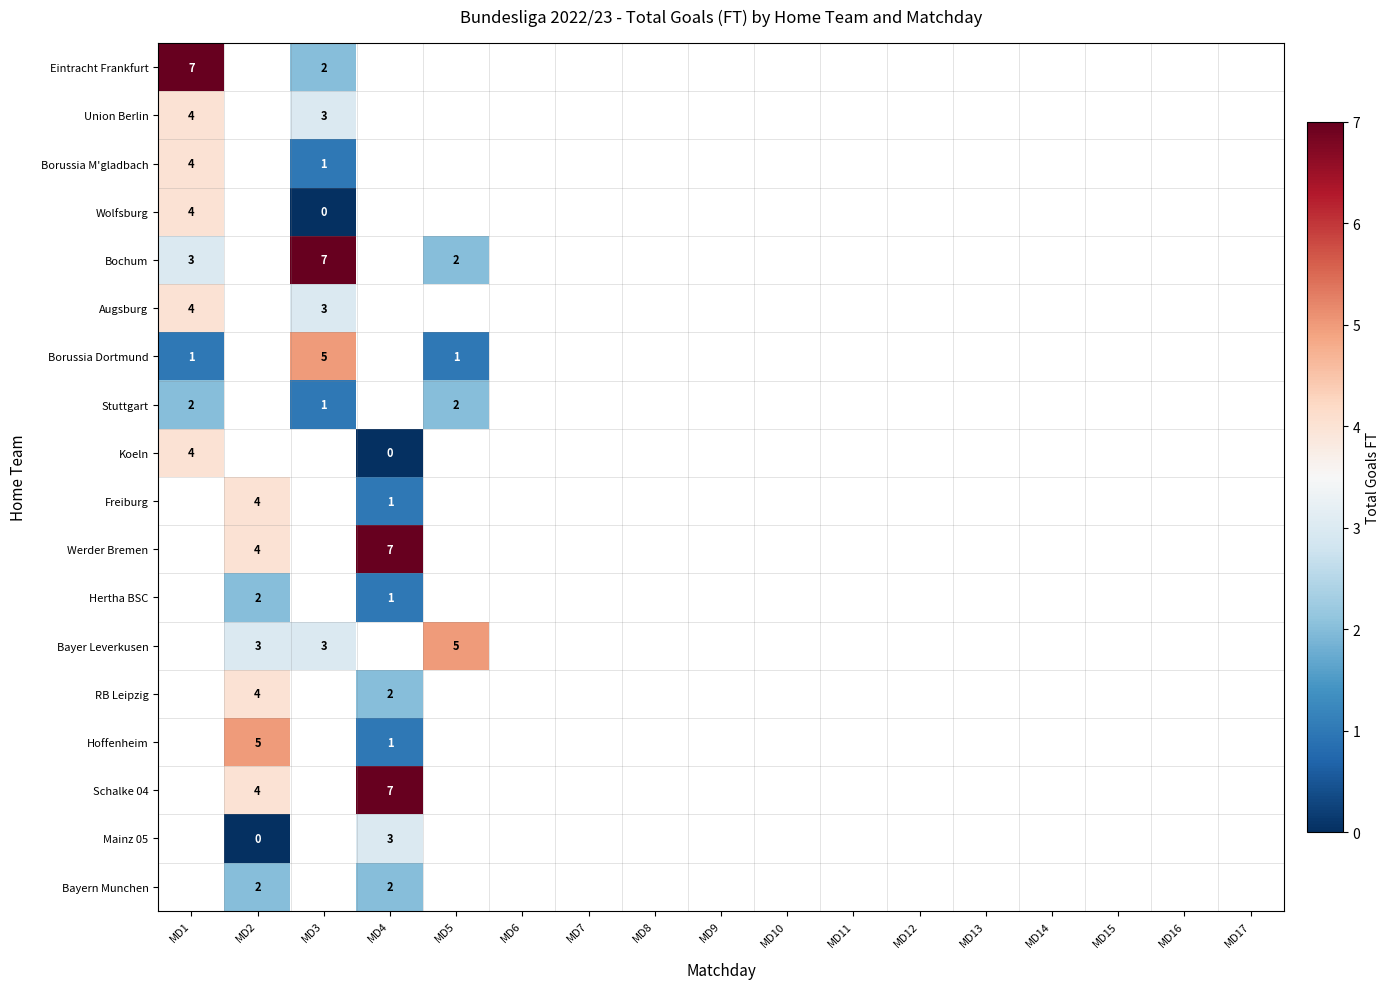

Is it true that Bochum equals 3 at MD1?

True